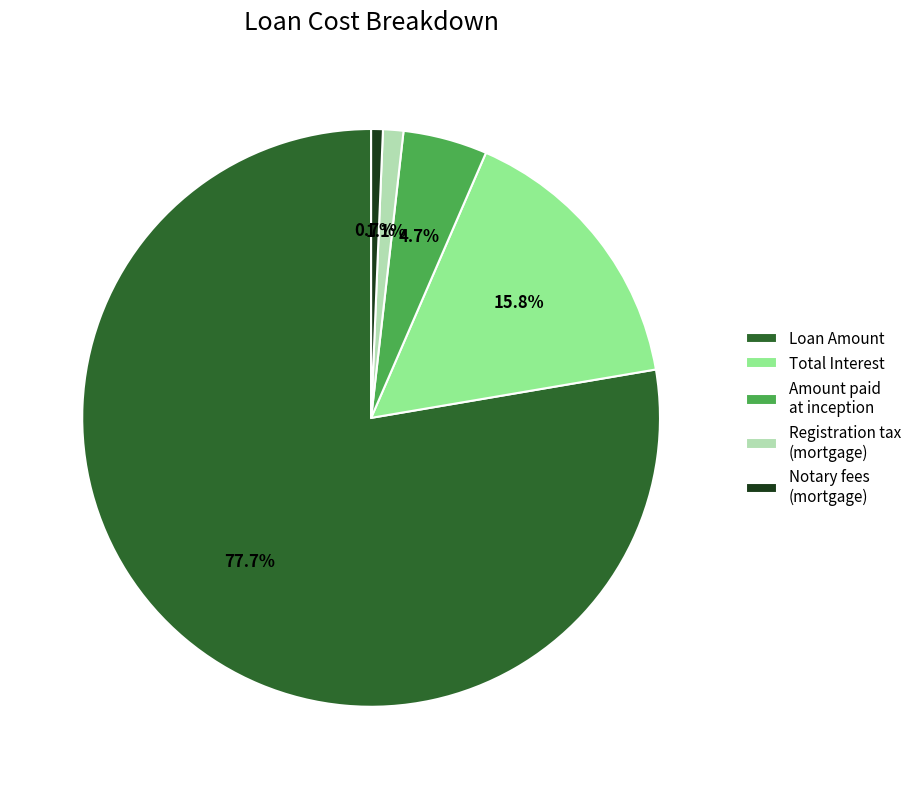

Which slice is the largest?

Loan Amount